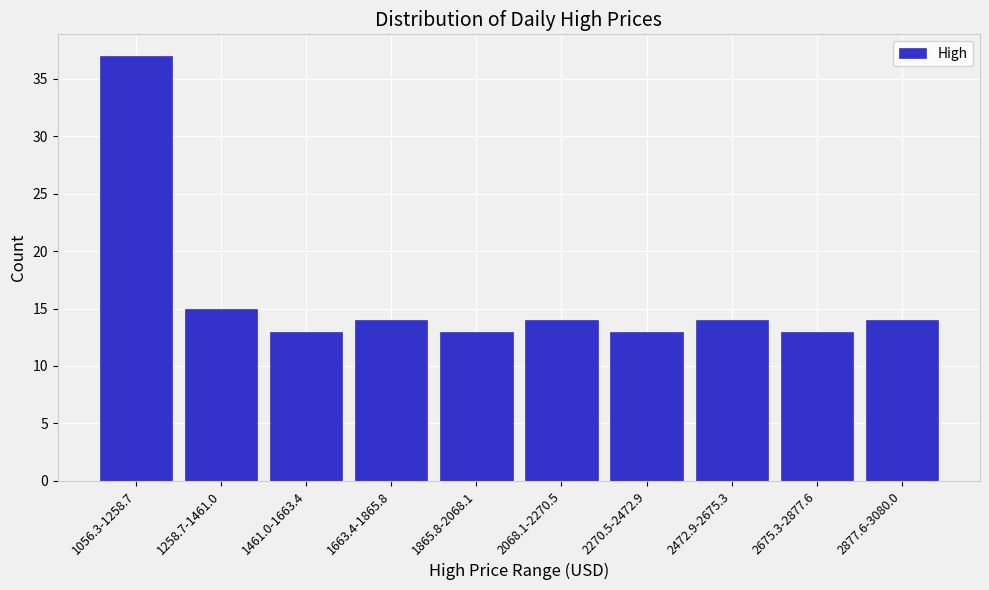

Reading left to right, list all the values displayed in this chart.

1056.3-1258.7=37	1258.7-1461.0=15	1461.0-1663.4=13	1663.4-1865.8=14	1865.8-2068.1=13	2068.1-2270.5=14	2270.5-2472.9=13	2472.9-2675.3=14	2675.3-2877.6=13	2877.6-3080.0=14